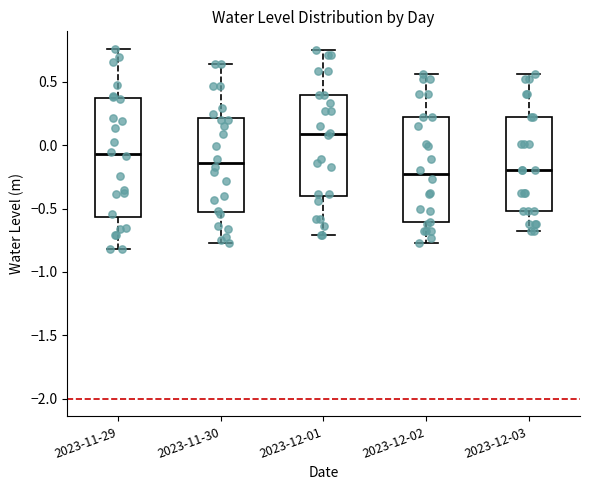

Reading left to right, transcribe this box plot: for each box, give where its median line is, the range the box spans, and where its two whiskers end, as read against the y-axis. The values are not printed on the chart, so give them approximately, as read against the axis.

2023-11-29: median -0.05, box -0.55 to 0.35, whiskers -0.80 to 0.75
2023-11-30: median -0.15, box -0.55 to 0.20, whiskers -0.75 to 0.65
2023-12-01: median 0.10, box -0.40 to 0.40, whiskers -0.70 to 0.75
2023-12-02: median -0.25, box -0.60 to 0.20, whiskers -0.75 to 0.55
2023-12-03: median -0.20, box -0.50 to 0.20, whiskers -0.70 to 0.55